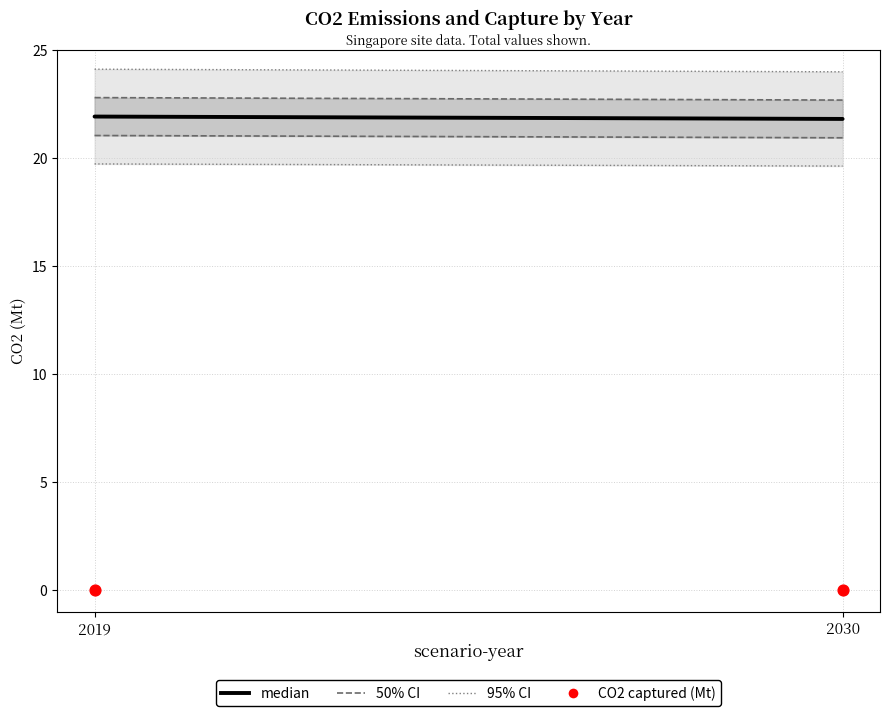

Which series contains the lowest Y value?

CO2 captured (Mt)